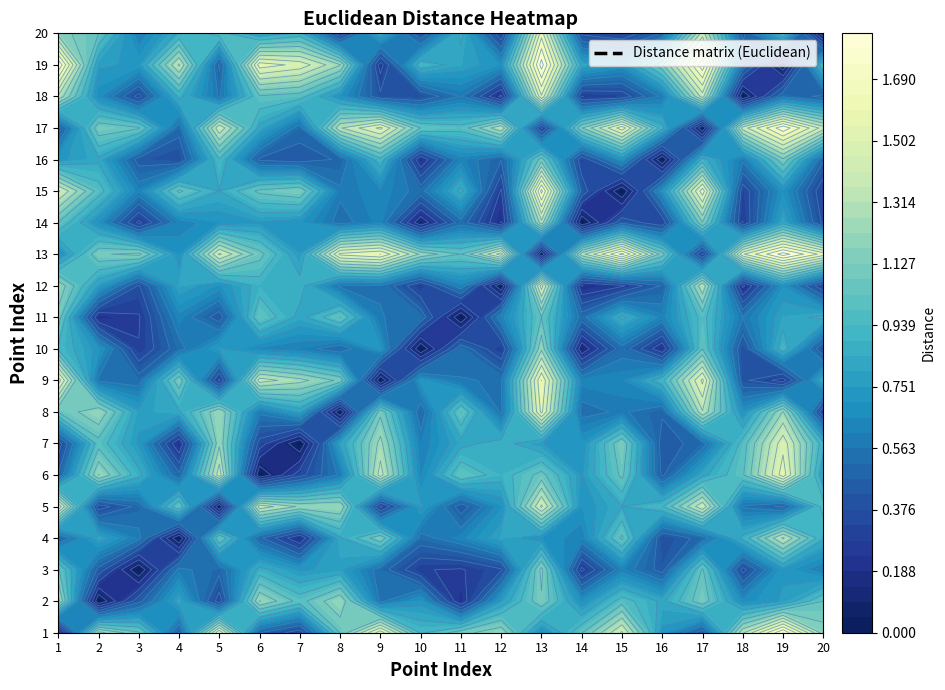

Reading left to right, list all the values displayed in this chart.

1: 1=0.0	2=1.3	3=1.0	4=0.5	5=1.5	6=0.5	7=0.3	8=1.0	9=1.6	10=0.9	11=1.1	12=1.2	13=0.7	14=1.0	15=1.4	16=0.7	17=0.4	18=1.3	19=1.8	20=1.2
2: 1=1.3	2=0.0	3=0.4	4=0.8	5=0.3	6=1.2	7=1.0	8=1.2	9=0.5	10=0.7	11=0.2	12=0.8	13=1.1	14=0.7	15=1.0	16=0.8	17=1.1	18=0.7	19=0.8	20=1.0
3: 1=1.0	2=0.4	3=0.0	4=0.6	5=0.5	6=0.9	7=0.7	8=0.8	9=0.5	10=0.3	11=0.3	12=0.4	13=1.2	14=0.3	15=0.6	16=0.4	17=1.0	18=0.3	19=0.7	20=0.6
4: 1=0.5	2=0.8	3=0.6	4=0.0	5=1.0	6=0.5	7=0.2	8=0.8	9=1.1	10=0.5	11=0.6	12=0.8	13=0.7	14=0.6	15=1.1	16=0.4	17=0.5	18=0.9	19=1.3	20=0.9
5: 1=1.5	2=0.3	3=0.5	4=1.0	5=0.0	6=1.4	7=1.2	8=1.2	9=0.3	10=0.8	11=0.4	12=0.7	13=1.4	14=0.7	15=0.8	16=0.9	17=1.4	18=0.6	19=0.4	20=1.0
6: 1=0.5	2=1.2	3=0.9	4=0.5	5=1.4	6=0.0	7=0.3	8=0.6	9=1.4	10=0.6	11=1.0	12=0.9	13=1.1	14=0.7	15=1.1	16=0.5	17=0.8	18=1.0	19=1.6	20=0.8
7: 1=0.3	2=1.0	3=0.7	4=0.2	5=1.2	6=0.3	7=0.0	8=0.8	9=1.3	10=0.6	11=0.8	12=0.9	13=0.8	14=0.7	15=1.1	16=0.4	17=0.5	18=1.0	19=1.5	20=0.9
8: 1=1.0	2=1.2	3=0.8	4=0.8	5=1.2	6=0.6	7=0.8	8=0.0	9=1.1	10=0.5	11=1.0	12=0.5	13=1.5	14=0.5	15=0.6	16=0.5	17=1.3	18=0.7	19=1.2	20=0.3
9: 1=1.6	2=0.5	3=0.5	4=1.1	5=0.3	6=1.4	7=1.3	8=1.1	9=0.0	10=0.7	11=0.6	12=0.6	13=1.6	14=0.6	15=0.6	16=0.9	17=1.5	18=0.4	19=0.2	20=0.8
10: 1=0.9	2=0.7	3=0.3	4=0.5	5=0.8	6=0.6	7=0.6	8=0.5	9=0.7	10=0.0	11=0.5	12=0.3	13=1.2	14=0.1	15=0.5	16=0.2	17=1.0	18=0.4	19=0.9	20=0.4
11: 1=1.1	2=0.2	3=0.3	4=0.6	5=0.4	6=1.0	7=0.8	8=1.0	9=0.6	10=0.5	11=0.0	12=0.6	13=1.0	14=0.5	15=0.9	16=0.6	17=1.0	18=0.6	19=0.8	20=0.9
12: 1=1.2	2=0.8	3=0.4	4=0.8	5=0.7	6=0.9	7=0.9	8=0.5	9=0.6	10=0.3	11=0.6	12=0.0	13=1.5	14=0.2	15=0.3	16=0.5	17=1.3	18=0.2	19=0.7	20=0.3
13: 1=0.7	2=1.1	3=1.2	4=0.7	5=1.4	6=1.1	7=0.8	8=1.5	9=1.6	10=1.2	11=1.0	12=1.5	13=0.0	14=1.3	15=1.7	16=1.1	17=0.3	18=1.5	19=1.8	20=1.6
14: 1=1.0	2=0.7	3=0.3	4=0.6	5=0.7	6=0.7	7=0.7	8=0.5	9=0.6	10=0.1	11=0.5	12=0.2	13=1.3	14=0.0	15=0.4	16=0.3	17=1.1	18=0.3	19=0.8	20=0.4
15: 1=1.4	2=1.0	3=0.6	4=1.1	5=0.8	6=1.1	7=1.1	8=0.6	9=0.6	10=0.5	11=0.9	12=0.3	13=1.7	14=0.4	15=0.0	16=0.7	17=1.6	18=0.3	19=0.7	20=0.3
16: 1=0.7	2=0.8	3=0.4	4=0.4	5=0.9	6=0.5	7=0.4	8=0.5	9=0.9	10=0.2	11=0.6	12=0.5	13=1.1	14=0.3	15=0.7	16=0.0	17=0.9	18=0.6	19=1.1	20=0.5
17: 1=0.4	2=1.1	3=1.0	4=0.5	5=1.4	6=0.8	7=0.5	8=1.3	9=1.5	10=1.0	11=1.0	12=1.3	13=0.3	14=1.1	15=1.6	16=0.9	17=0.0	18=1.4	19=1.8	20=1.4
18: 1=1.3	2=0.7	3=0.3	4=0.9	5=0.6	6=1.0	7=1.0	8=0.7	9=0.4	10=0.4	11=0.6	12=0.2	13=1.5	14=0.3	15=0.3	16=0.6	17=1.4	18=0.0	19=0.5	20=0.4
19: 1=1.8	2=0.8	3=0.7	4=1.3	5=0.4	6=1.6	7=1.5	8=1.2	9=0.2	10=0.9	11=0.8	12=0.7	13=1.8	14=0.8	15=0.7	16=1.1	17=1.8	18=0.5	19=0.0	20=0.9
20: 1=1.2	2=1.0	3=0.6	4=0.9	5=1.0	6=0.8	7=0.9	8=0.3	9=0.8	10=0.4	11=0.9	12=0.3	13=1.6	14=0.4	15=0.3	16=0.5	17=1.4	18=0.4	19=0.9	20=0.0